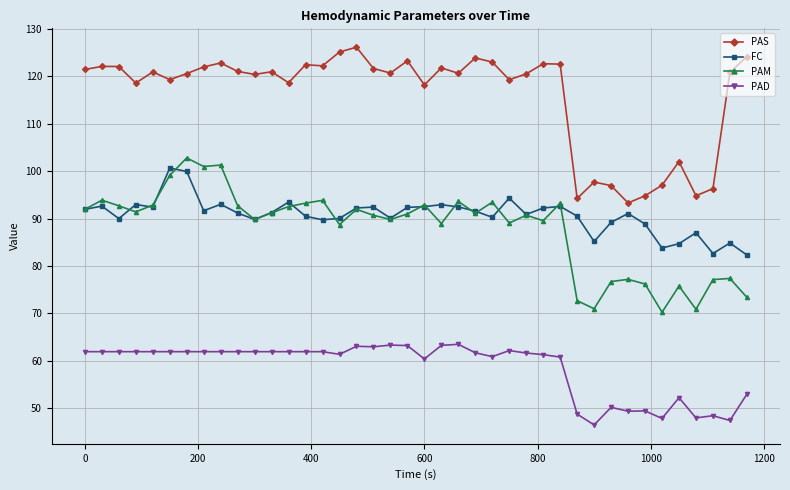

Count the number of categories in the chart.

40